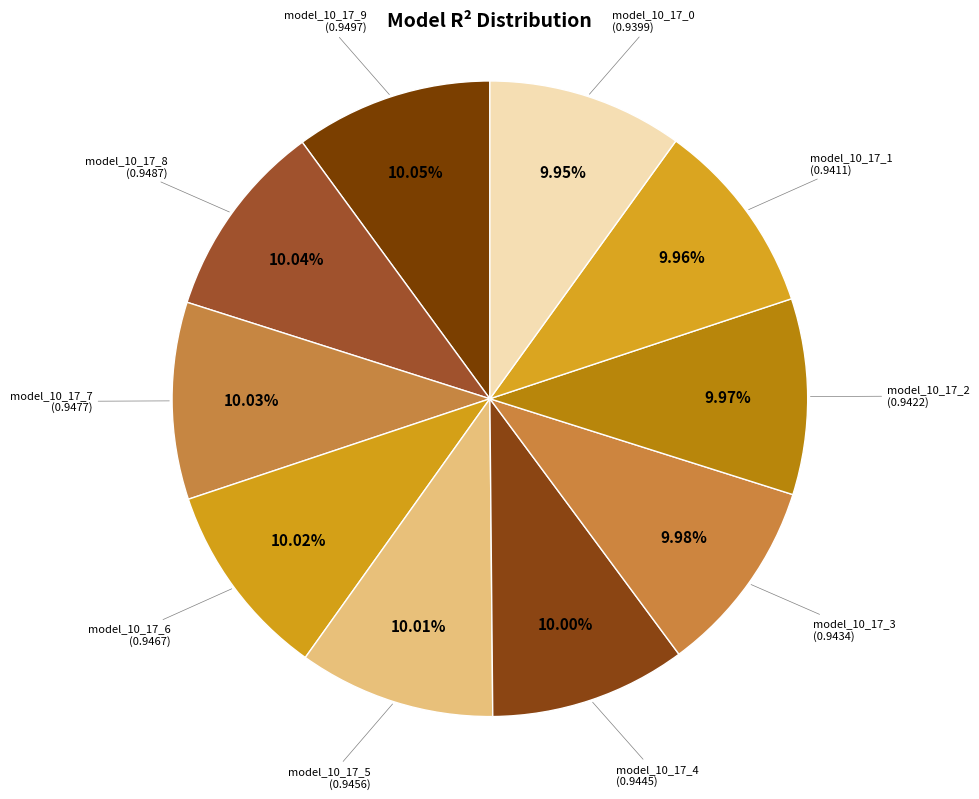

How many slices are in this pie chart?

10